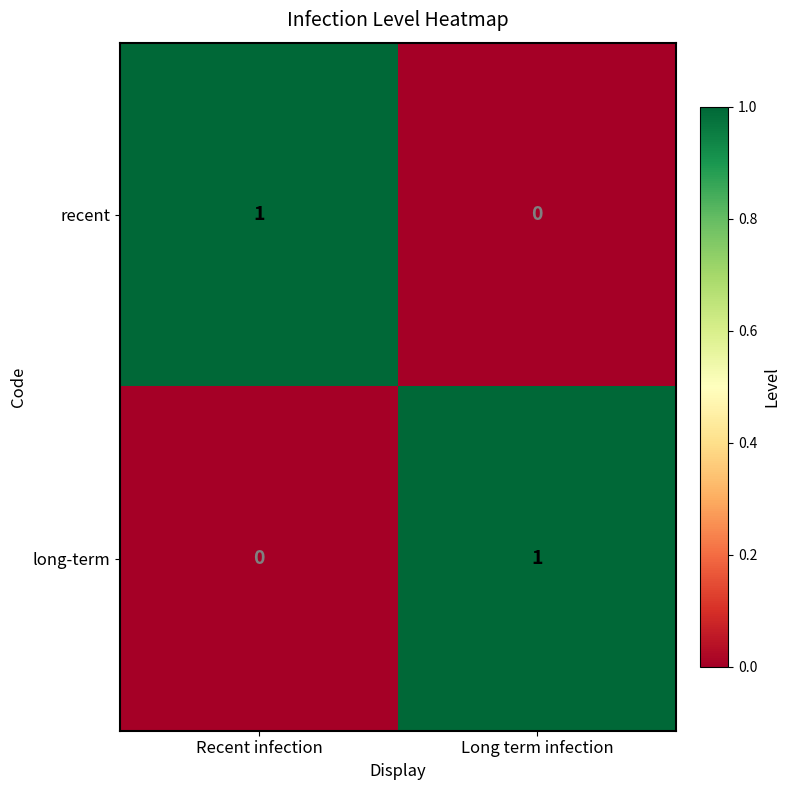

Which category has the lowest value in the long-term series?

Recent infection